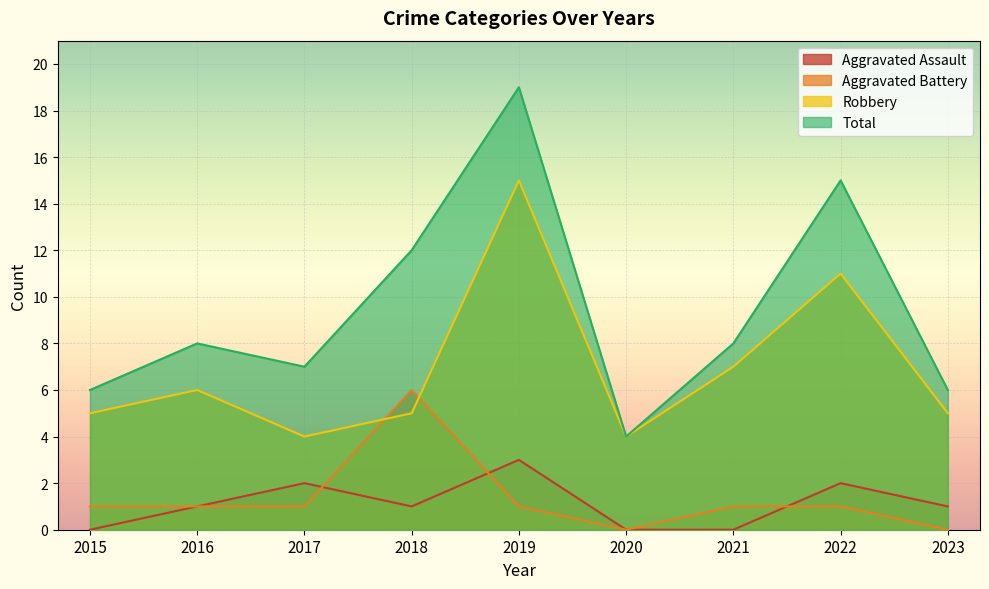

The Robbery series shows 16 at 2022. True or false?

False